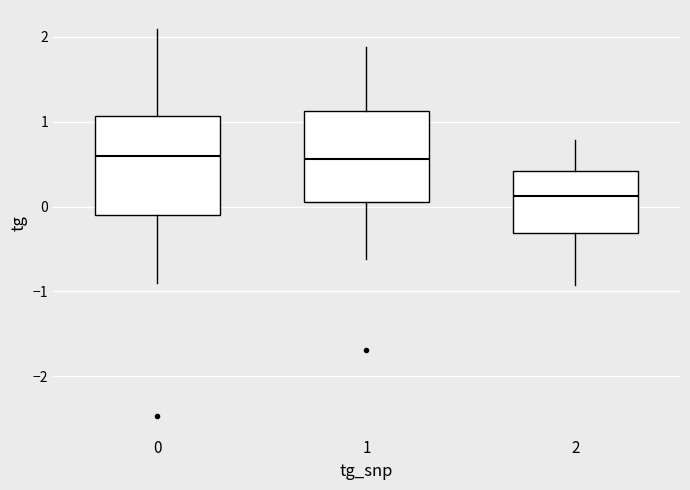

Reading left to right, transcribe this box plot: for each box, give where its median line is, the range the box spans, and where its two whiskers end, as read against the y-axis. The values are not printed on the chart, so give them approximately, as read against the axis.

0: median 0.6, box -0.1 to 1.1, whiskers -0.9 to 2.1
1: median 0.6, box 0.1 to 1.1, whiskers -0.6 to 1.9
2: median 0.1, box -0.3 to 0.4, whiskers -0.9 to 0.8